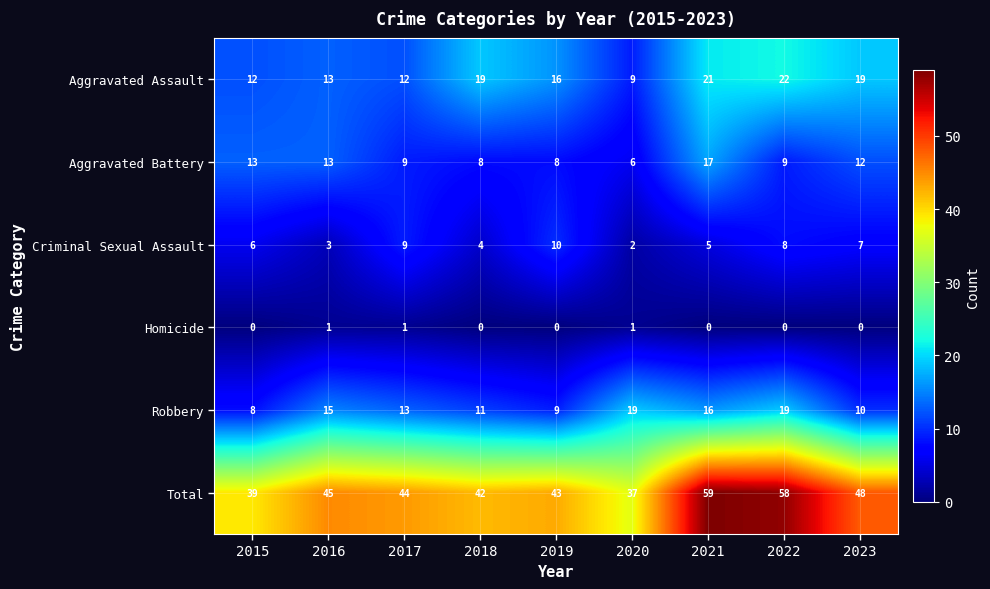

At which category does the chart reach its peak across all series?

2021